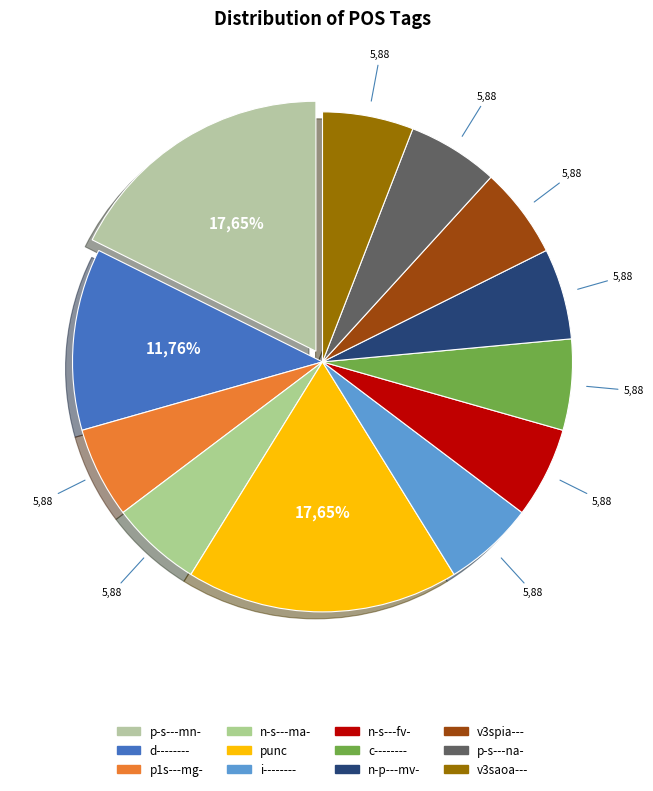

To the nearest percent, what is the combined percentage of n-p---mv- and n-s---ma-?

12%